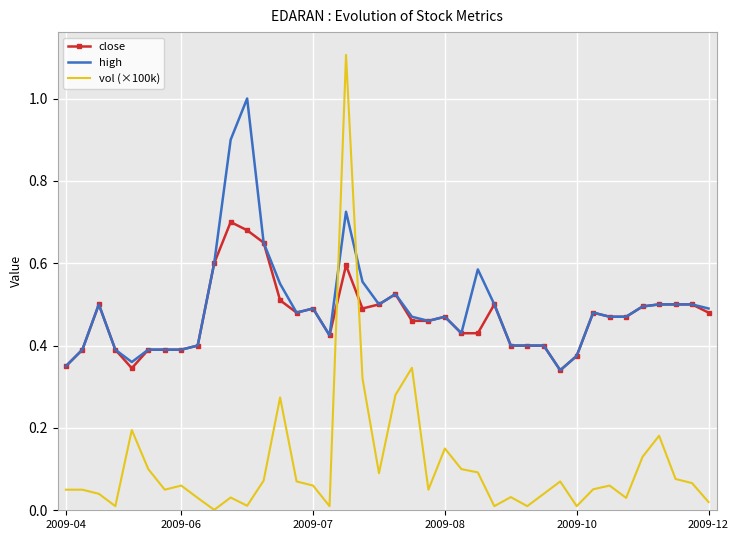

Is it true that high equals 0.4 at 2009-06?

True